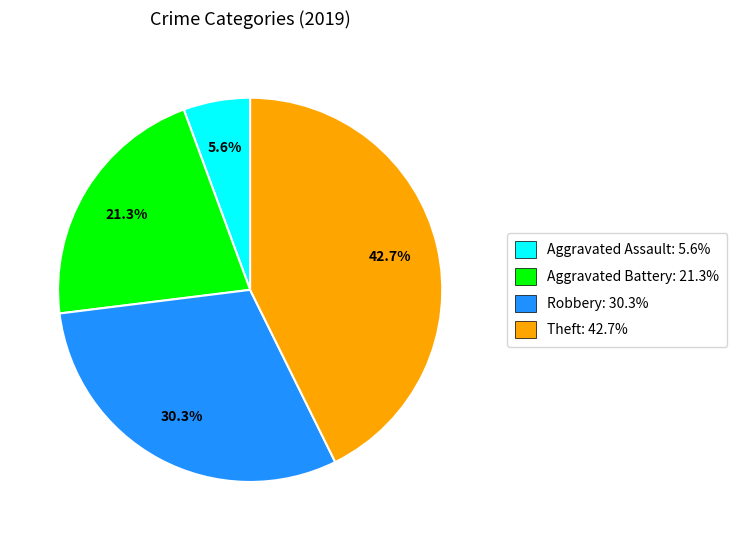

To the nearest percent, what is the average slice percentage?

25%